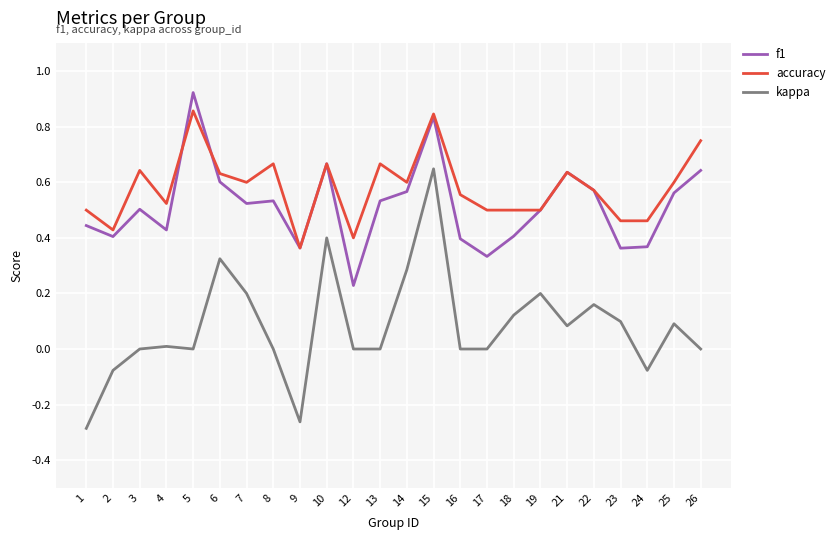

At which category is the sum across all series the highest?

15